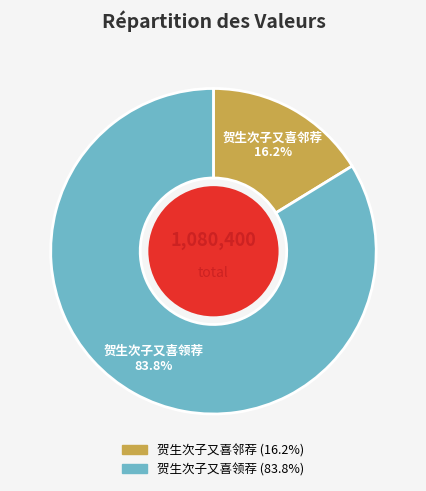

The 贺生次子又喜邻荐 slice represents 16% of the pie. True or false?

True